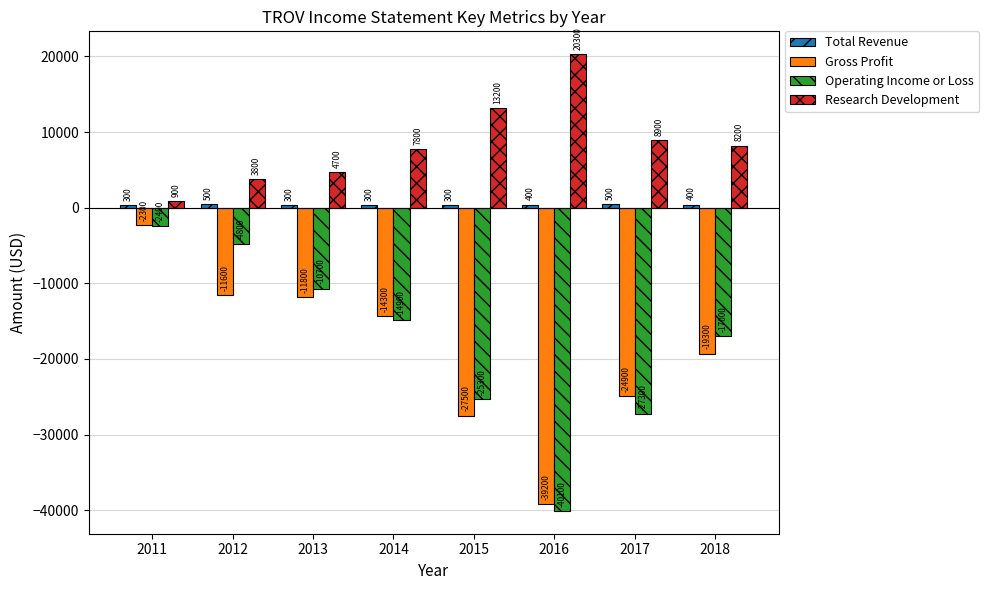

How many bars are there in total?

32